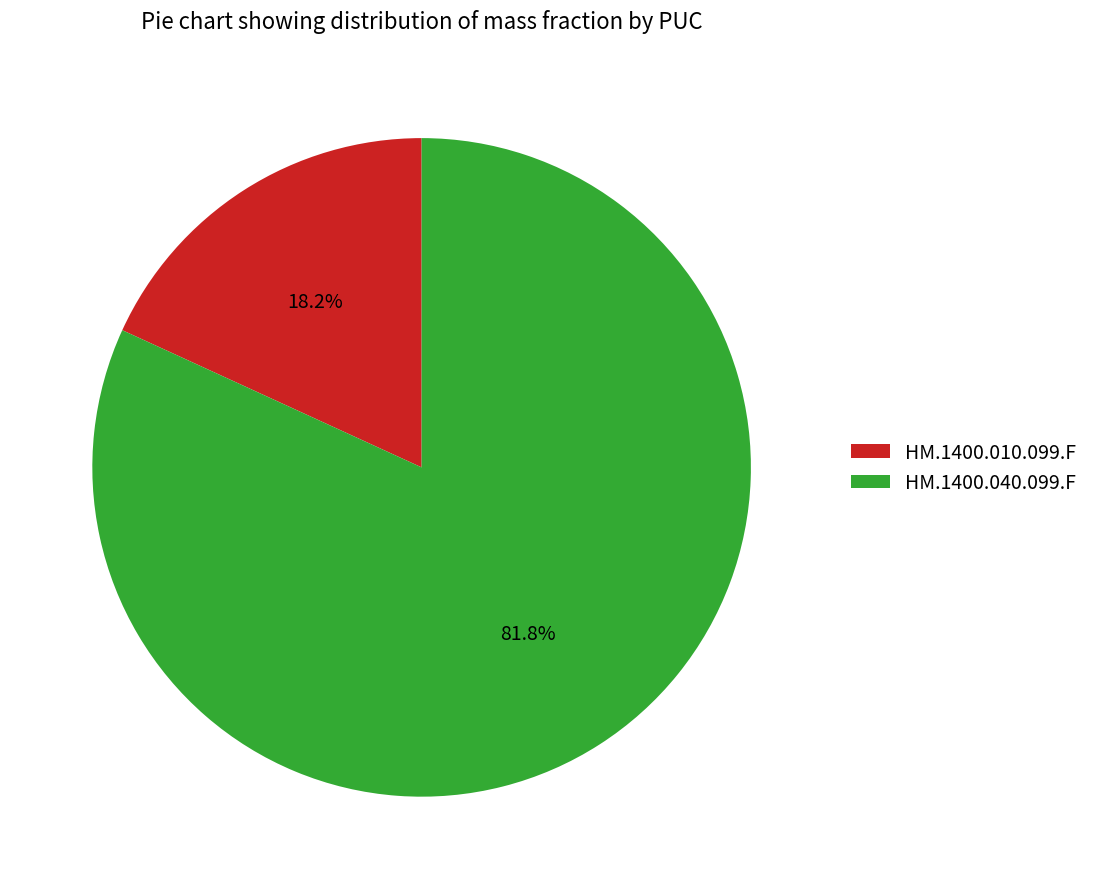

Combined, what portion of the pie is HM.1400.010.099.F and HM.1400.040.099.F?

100.0%